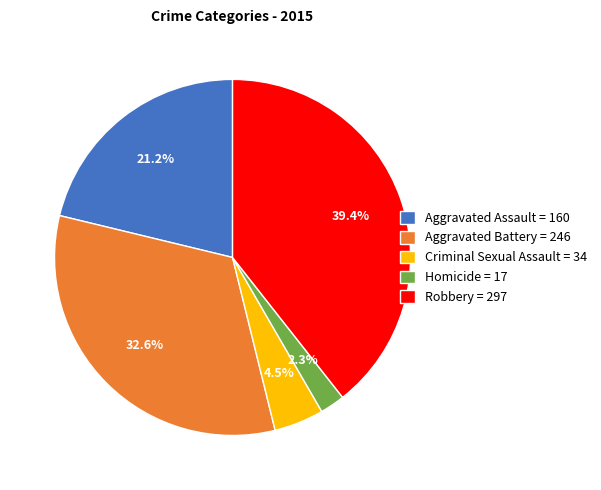

Approximately how many times larger is the value at Homicide compared to Aggravated Battery?

0.1